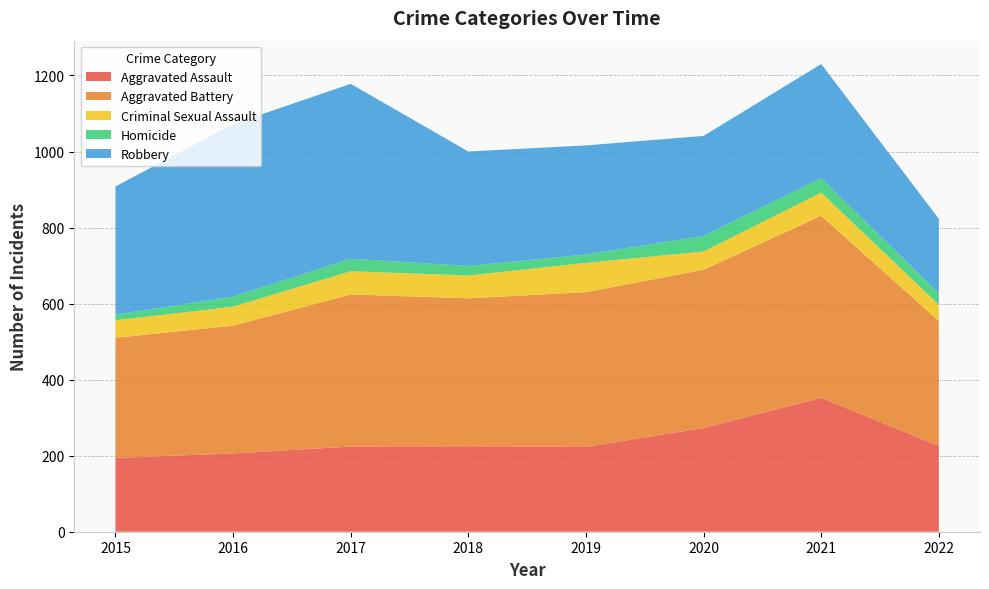

Reading right to left, extract all data points from this chart.

Aggravated Assault: 2022=226	2021=352	2020=273	2019=223	2018=225	2017=224	2016=206	2015=194
Aggravated Battery: 2022=328	2021=479	2020=416	2019=407	2018=389	2017=400	2016=336	2015=316
Criminal Sexual Assault: 2022=43	2021=61	2020=48	2019=77	2018=60	2017=61	2016=50	2015=46
Homicide: 2022=30	2021=38	2020=41	2019=22	2018=25	2017=33	2016=26	2015=15
Robbery: 2022=196	2021=300	2020=263	2019=287	2018=301	2017=460	2016=454	2015=337